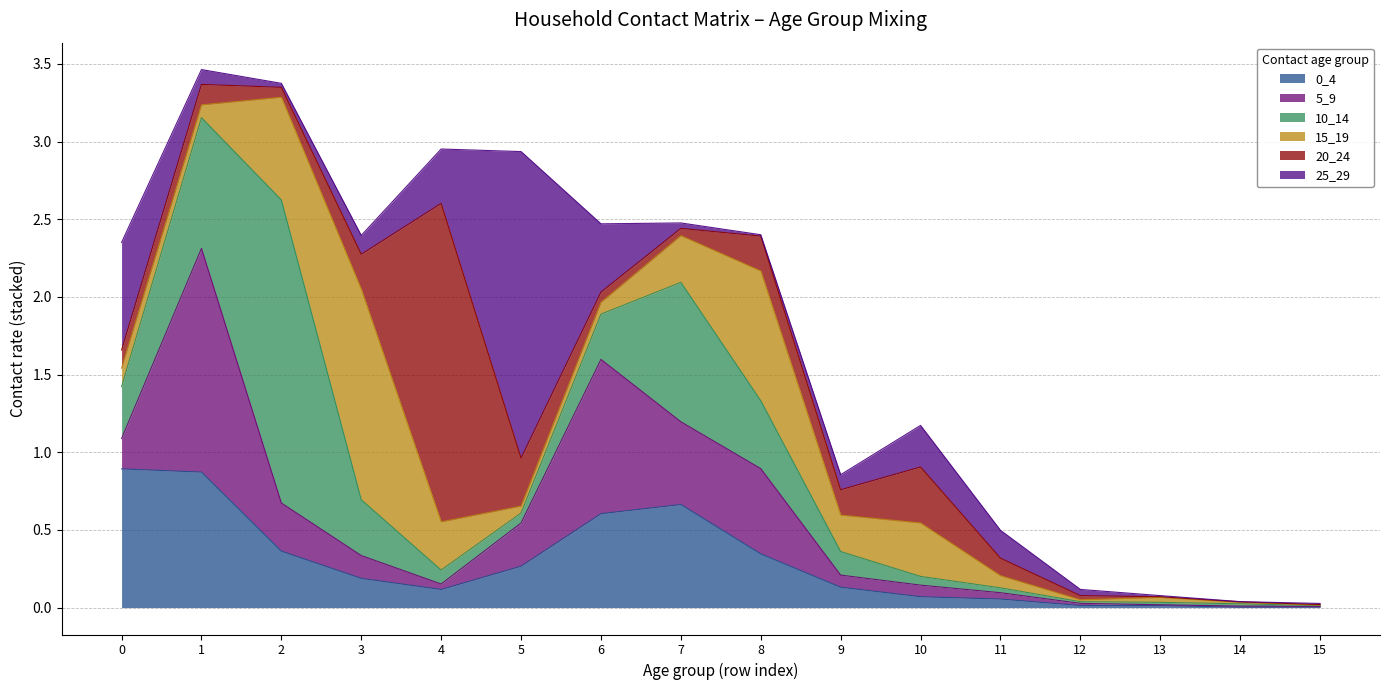

What is the difference between the second highest and second lowest values in the 25_29 series?

0.7